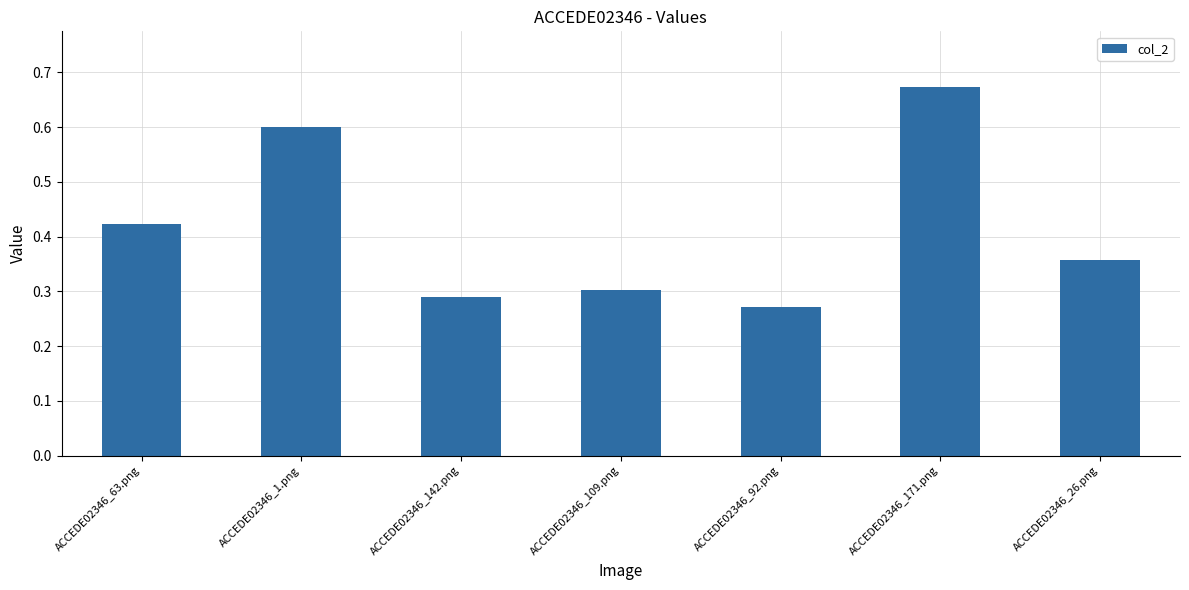

Which has a higher value, ACCEDE02346_63.png or ACCEDE02346_142.png?

ACCEDE02346_63.png